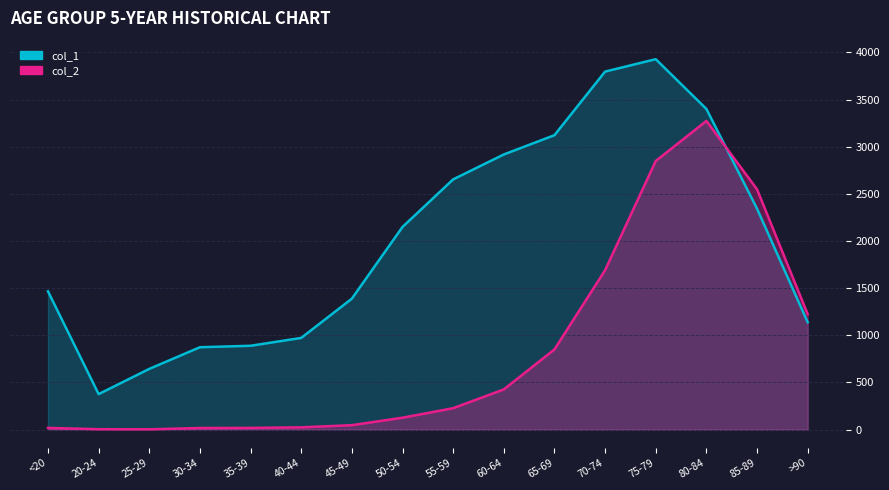

Which series has the widest spread of values?

col_1